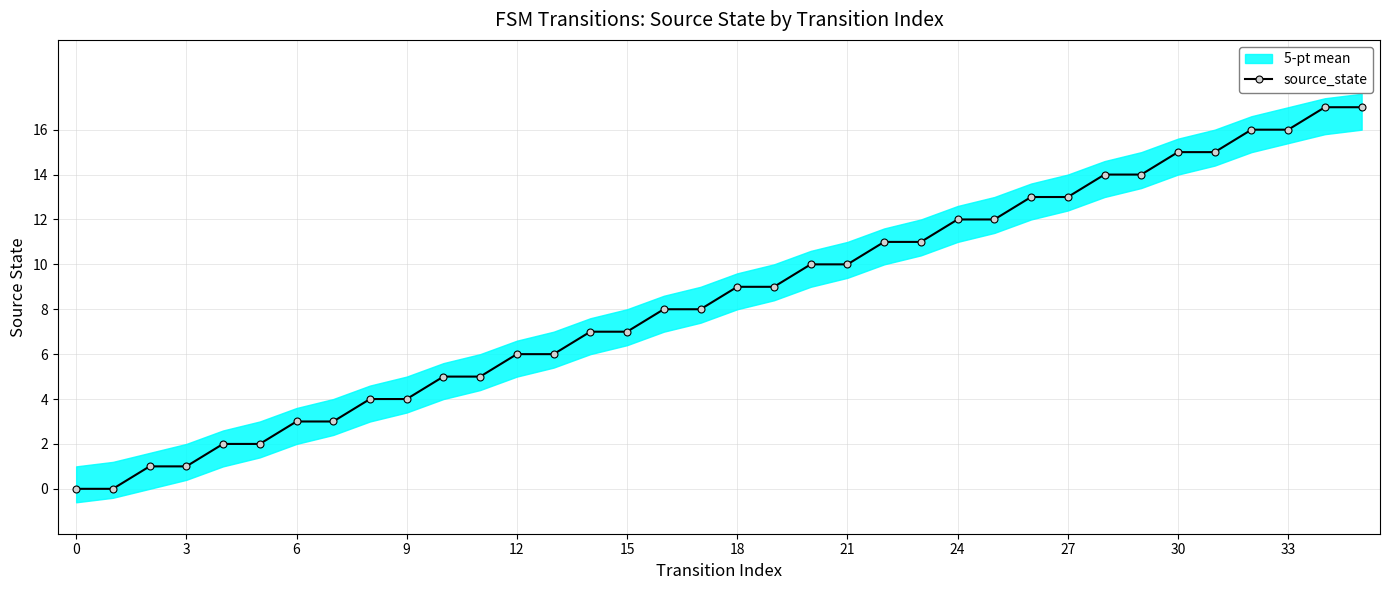

Count the number of categories in the chart.

36